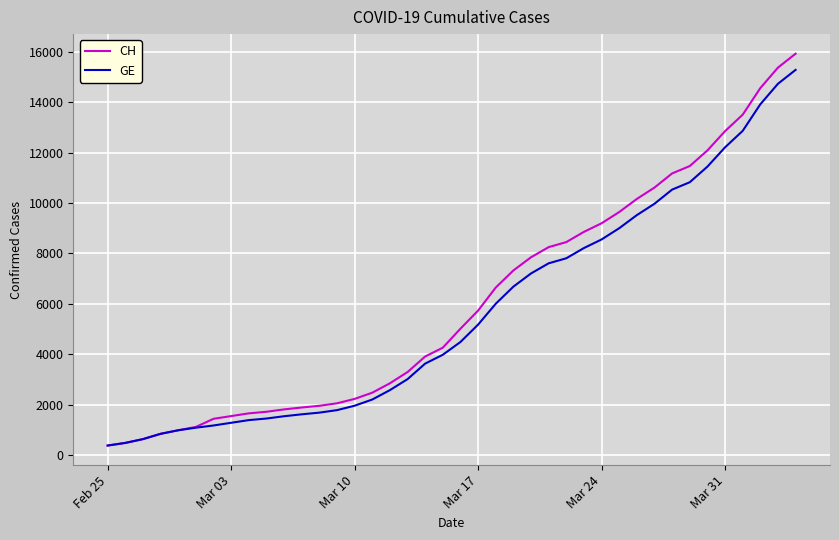

What is the highest value of the CH series?

15926